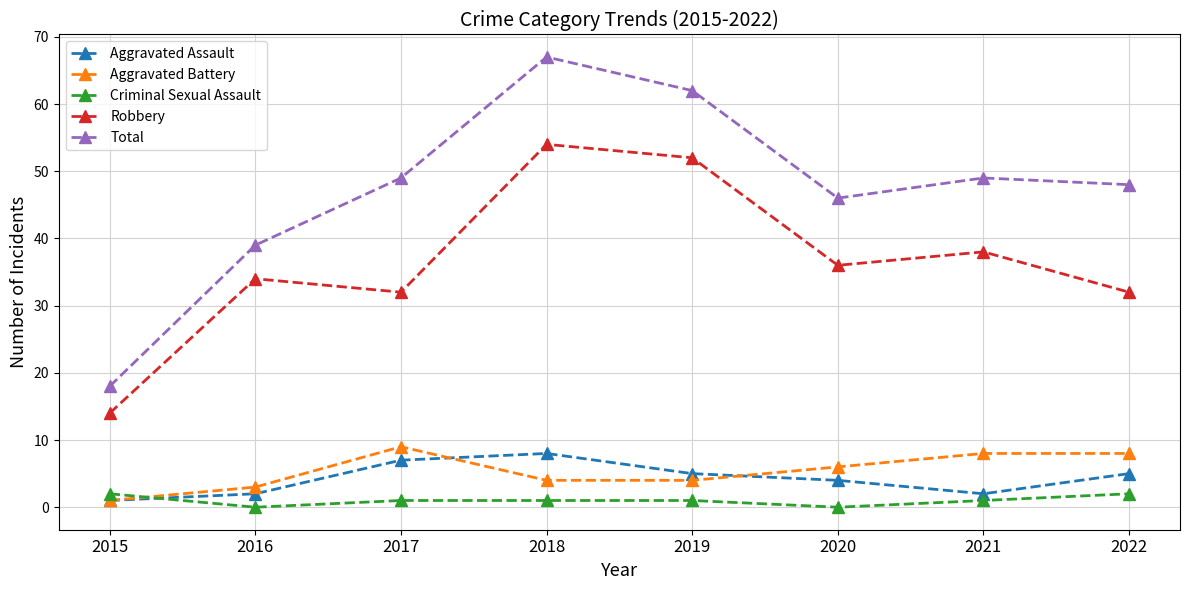

Which category has the lowest value in the Aggravated Battery series?

2015